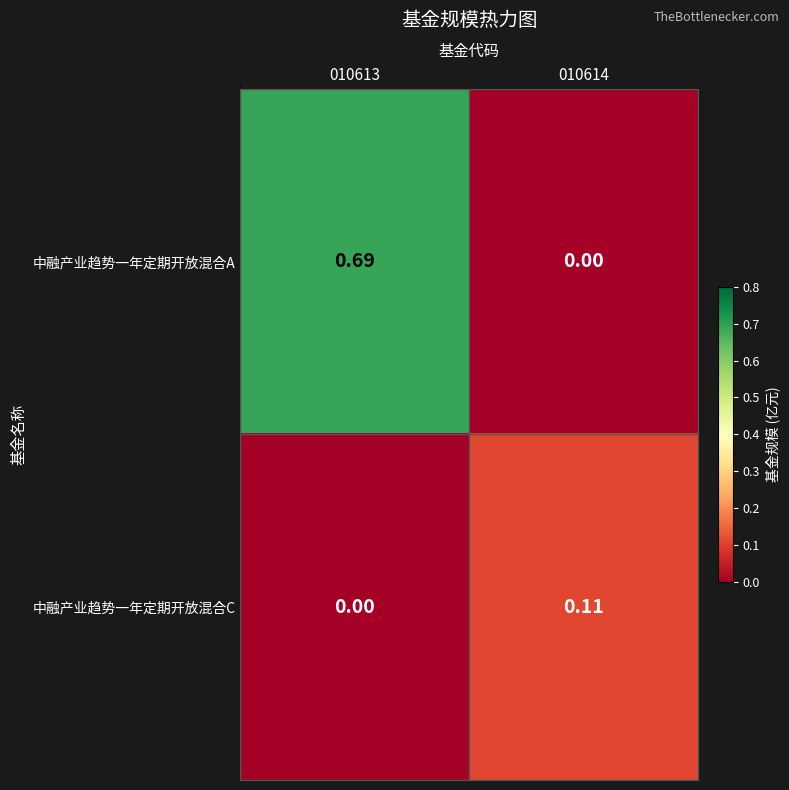

Rank the series by their average value, from lowest to highest.

中融产业趋势一年定期开放混合C, 中融产业趋势一年定期开放混合A